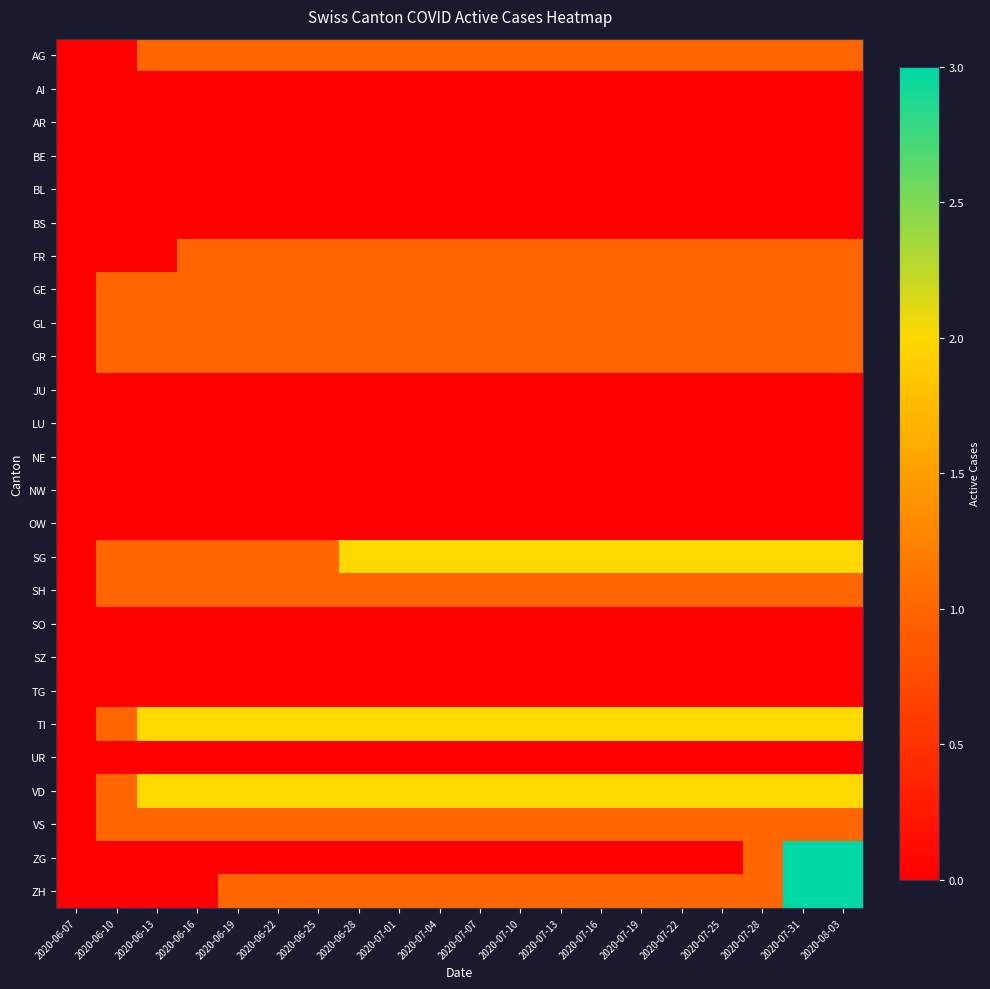

What is the total value across all series at 2020-06-13?

11